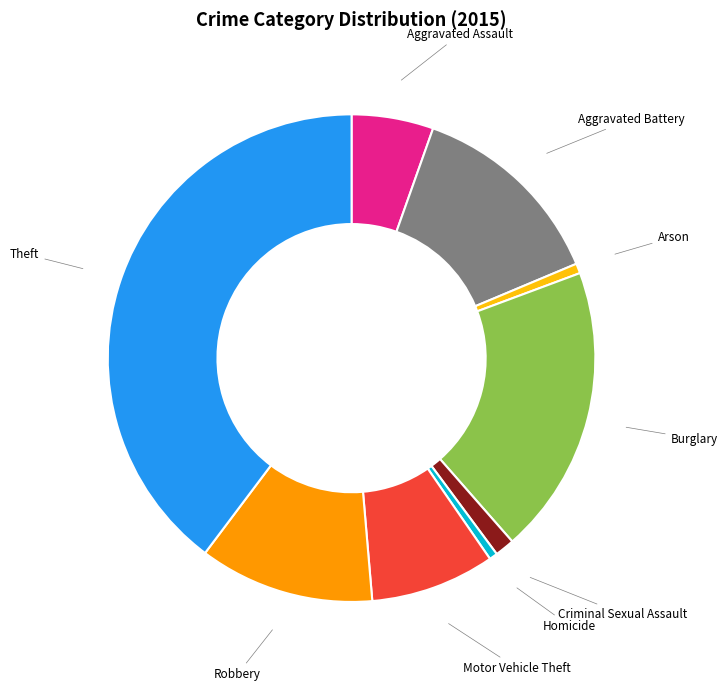

What is the largest slice in the pie chart?

Theft